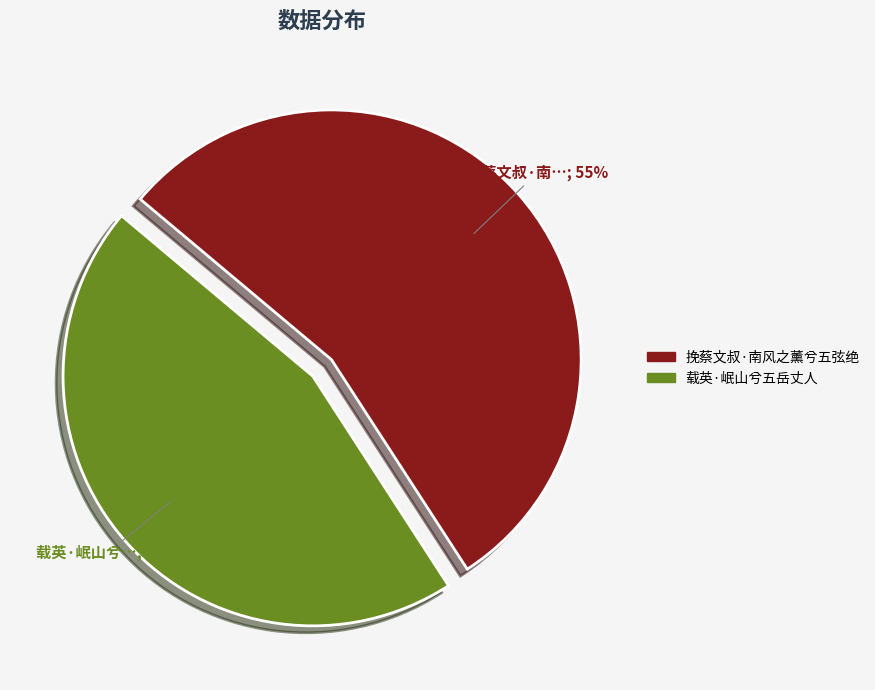

Approximately how many times larger is the value at 挽蔡文叔·南风之薰兮五弦绝 compared to 载英·岷山兮五岳丈人?

1.2